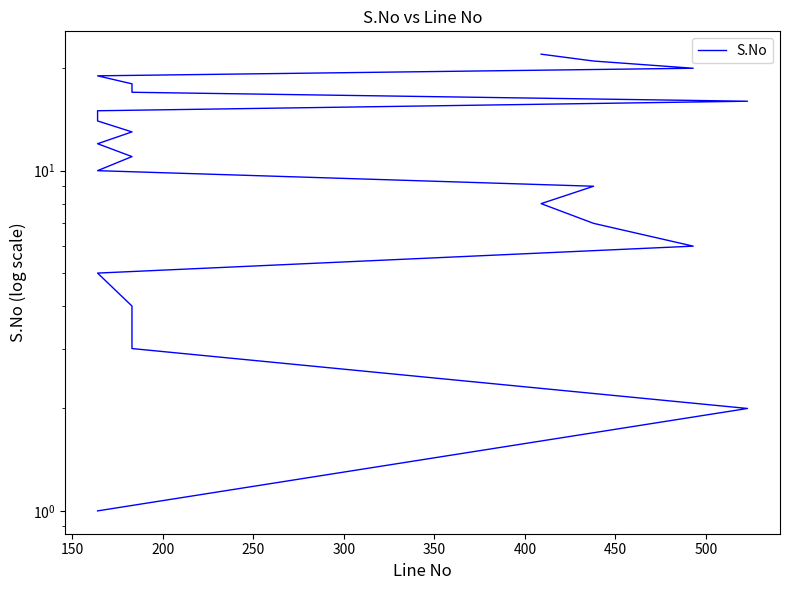

Does the chart display data point markers on the line(s)?

No